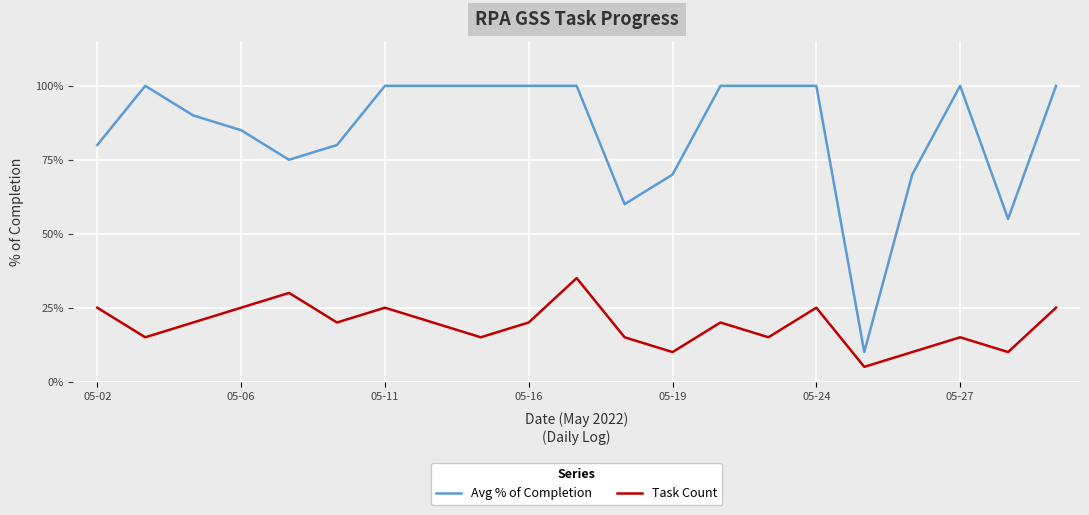

Which series has the largest total across all categories?

Avg % of Completion